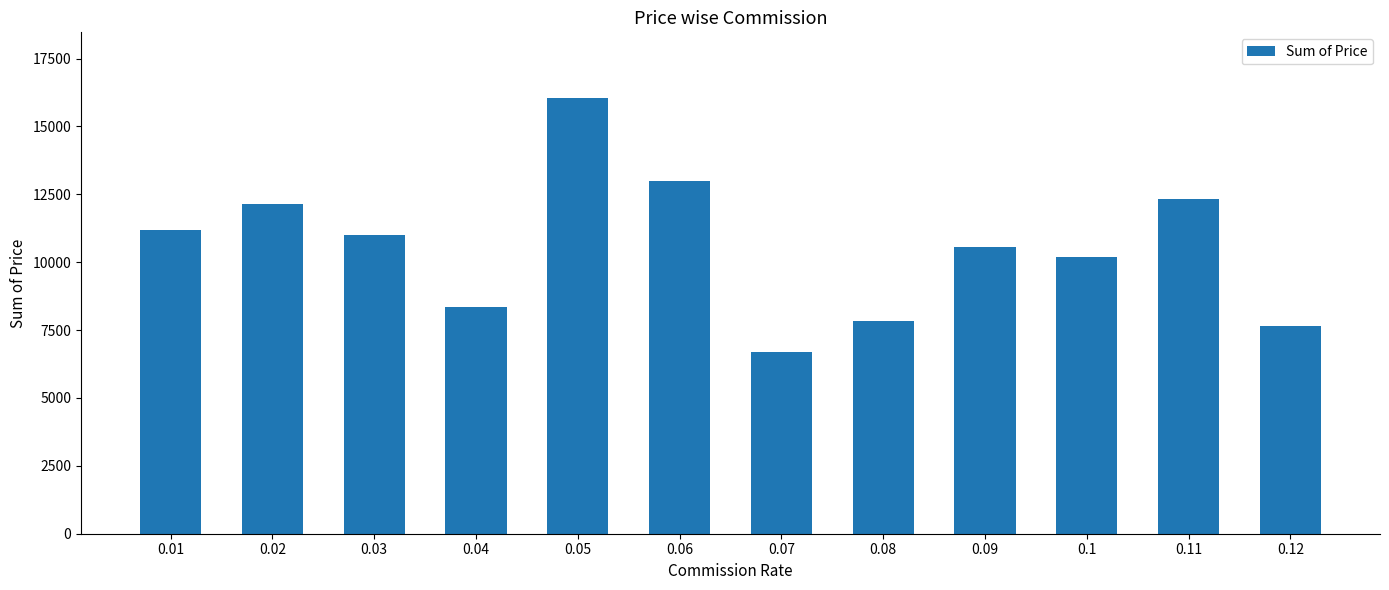

How many bars are there in total?

12